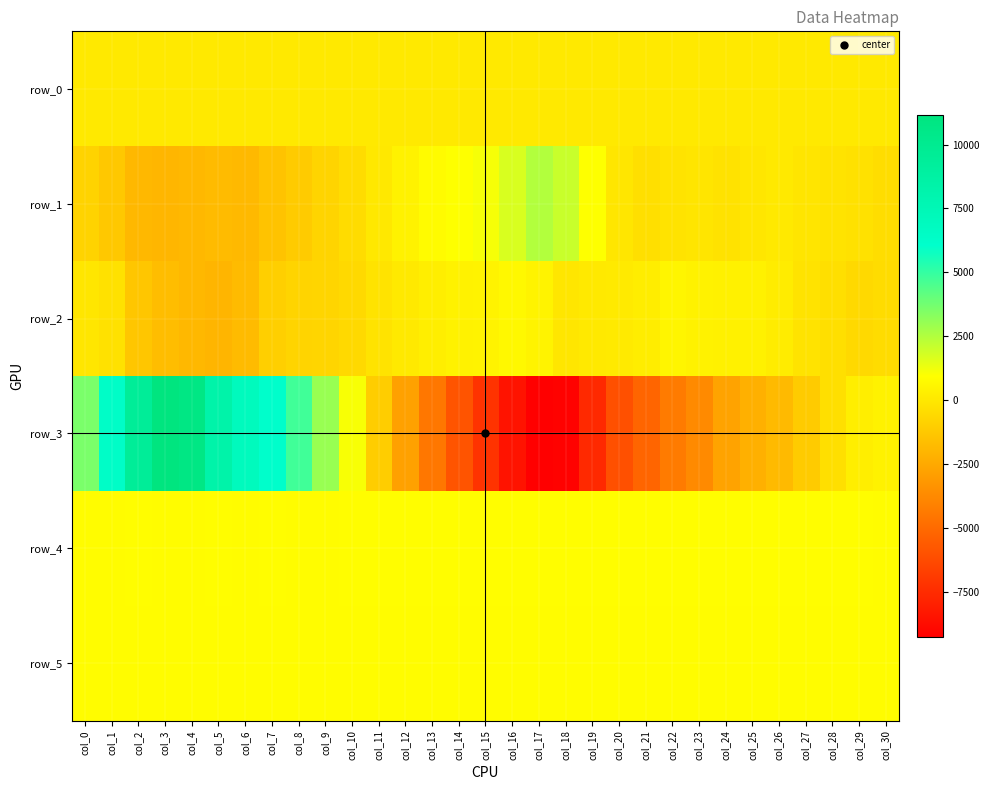

Which has a higher value, col_22 or col_9?

col_22